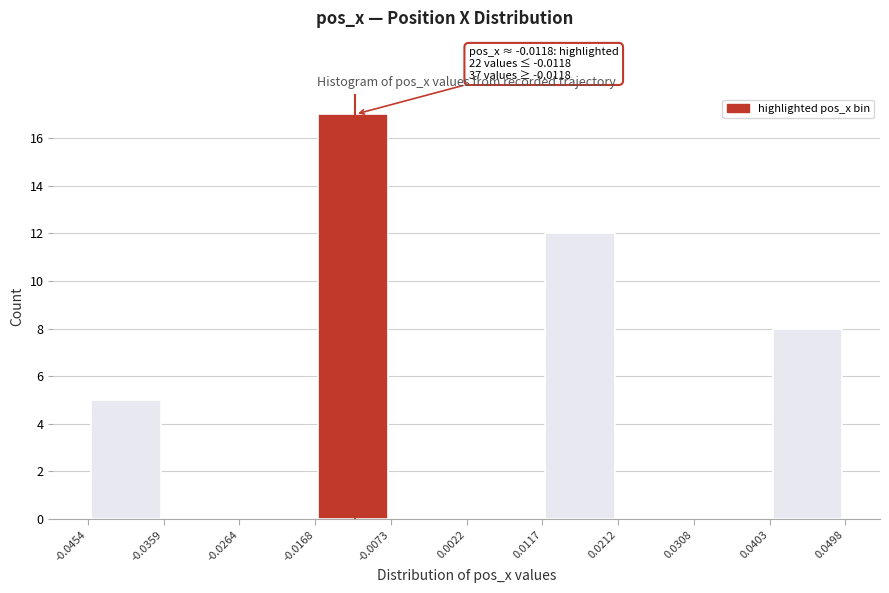

Which range on the x-axis has the tallest bar?

-0.0168 to -0.0073